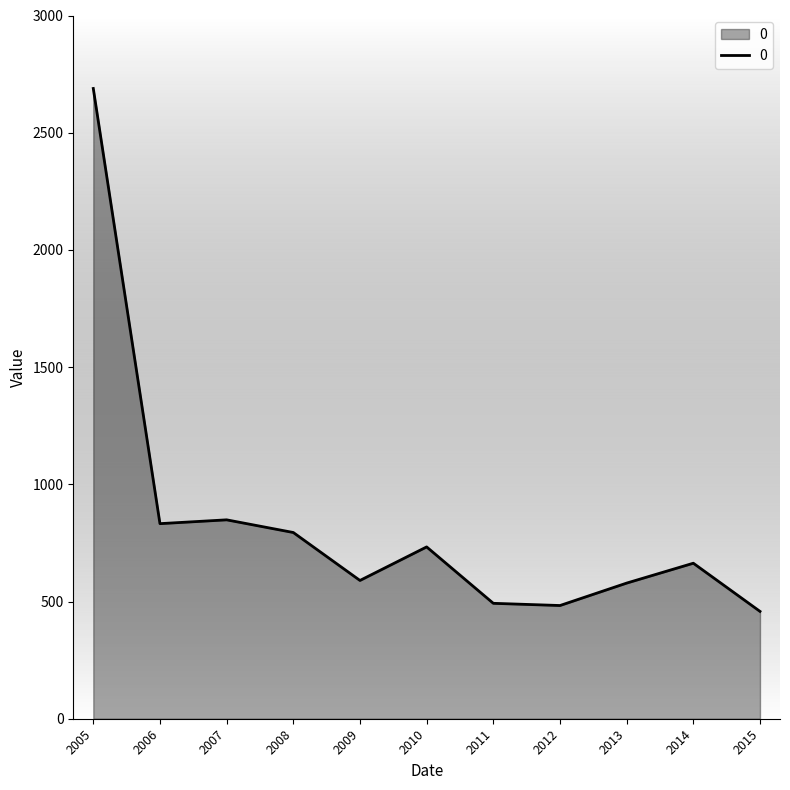

Read the value at 2012.

483.0